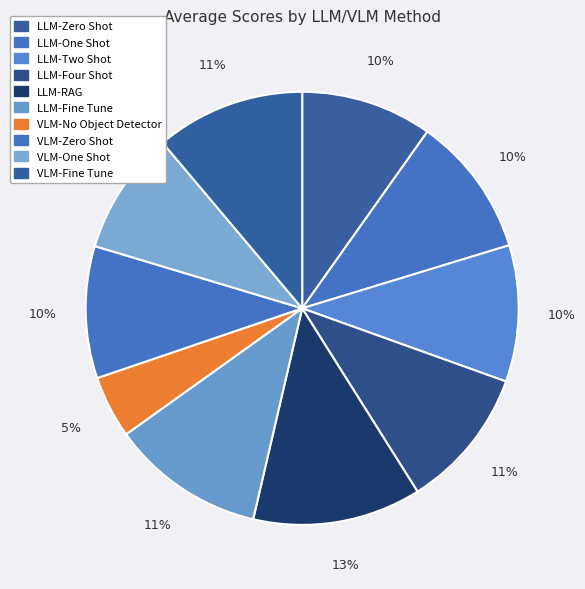

Rank the categories by value from highest to lowest.

LLM-RAG, LLM-Fine Tune, VLM-Fine Tune, LLM-Four Shot, LLM-One Shot, LLM-Two Shot, VLM-Zero Shot, LLM-Zero Shot, VLM-One Shot, VLM-No Object Detector